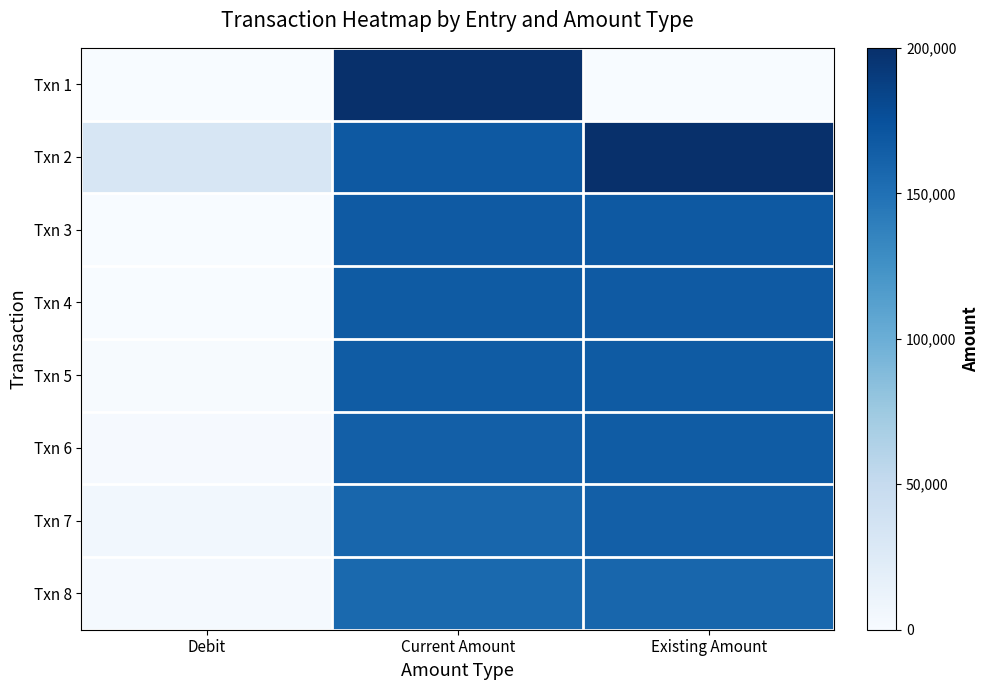

What is the maximum value shown in the chart?

200000